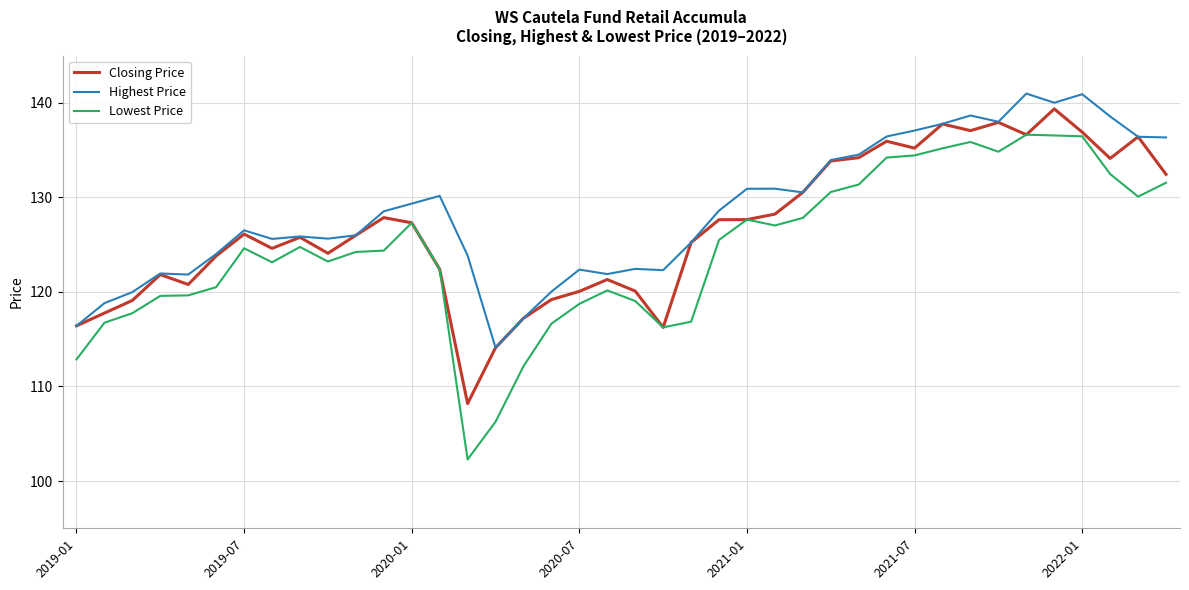

True or false: Highest Price and Lowest Price cross at least once.

False